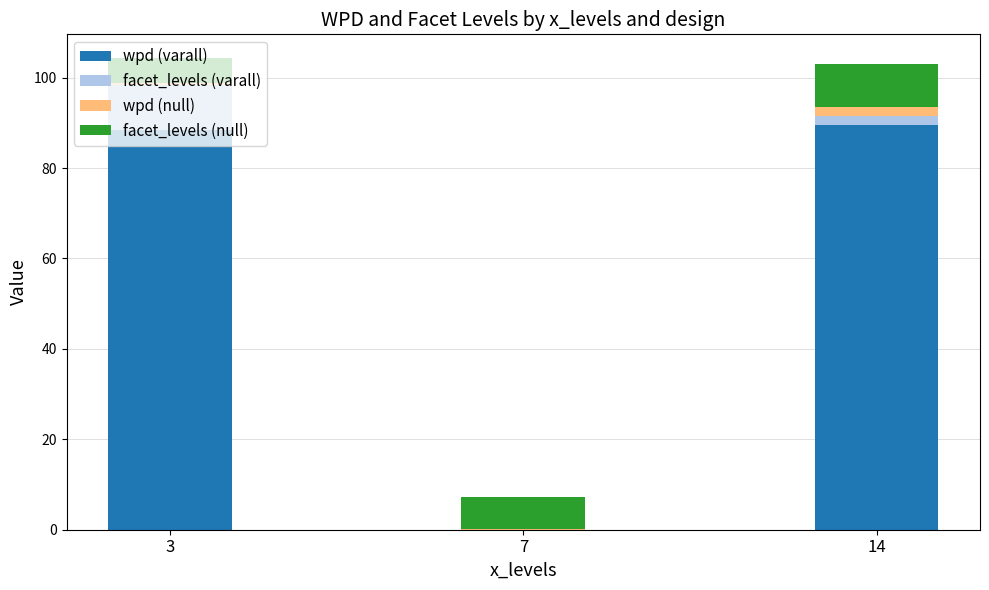

What is the sum of all wpd (varall) values?

177.8